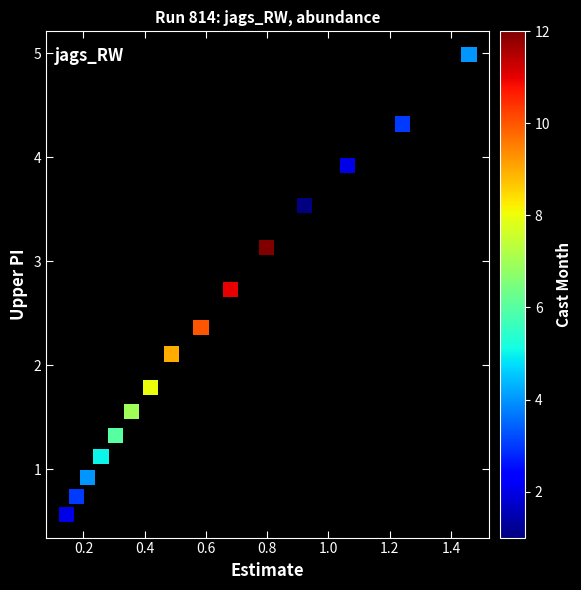

What is the range of X values (max minus min)?

1.3